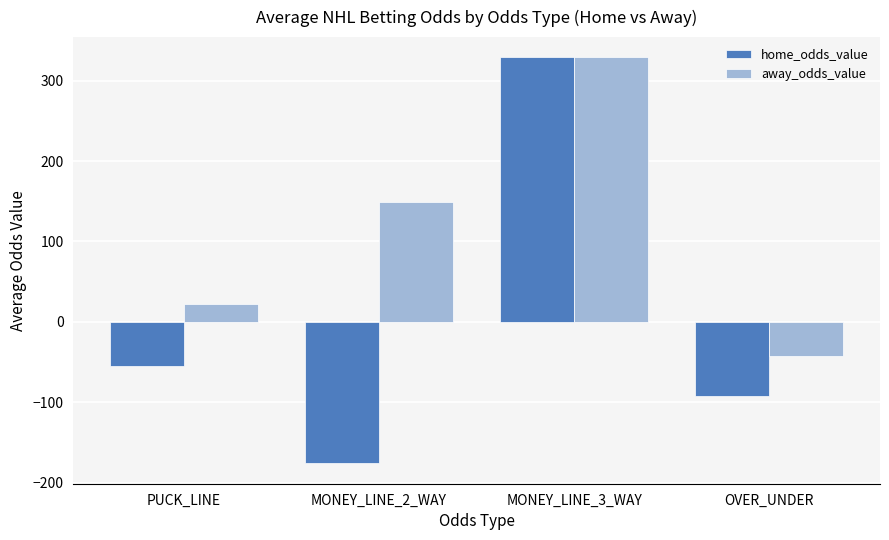

How many groups of bars are there?

4